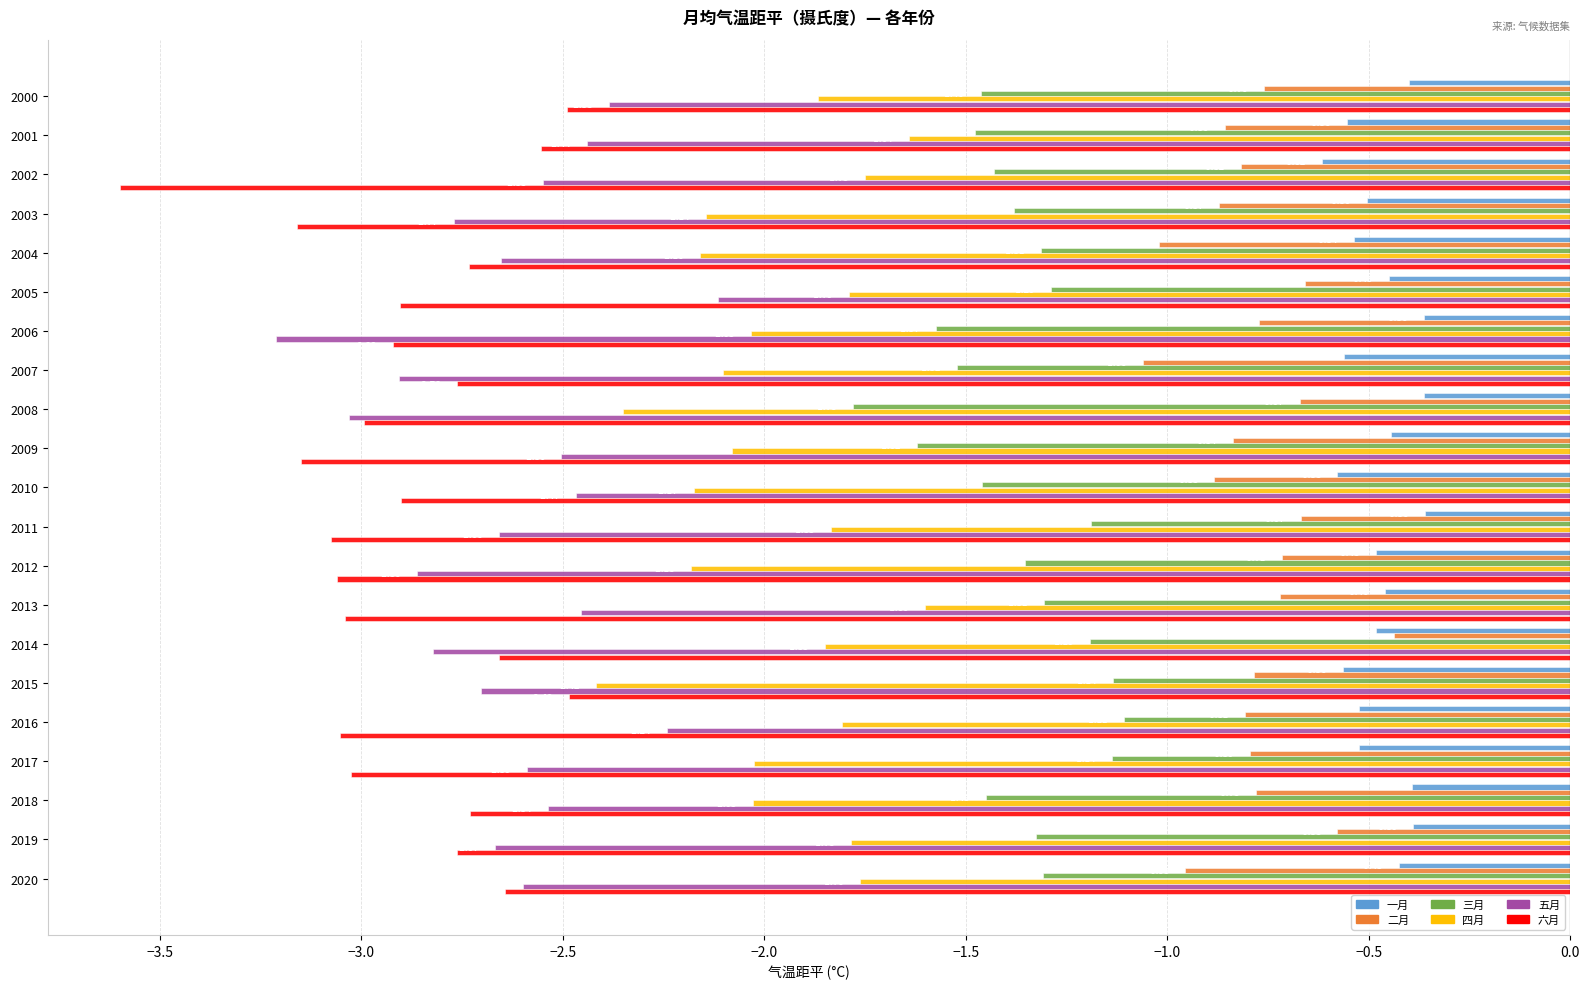

Between 2001 and 2004, which series saw the biggest shift?

四月